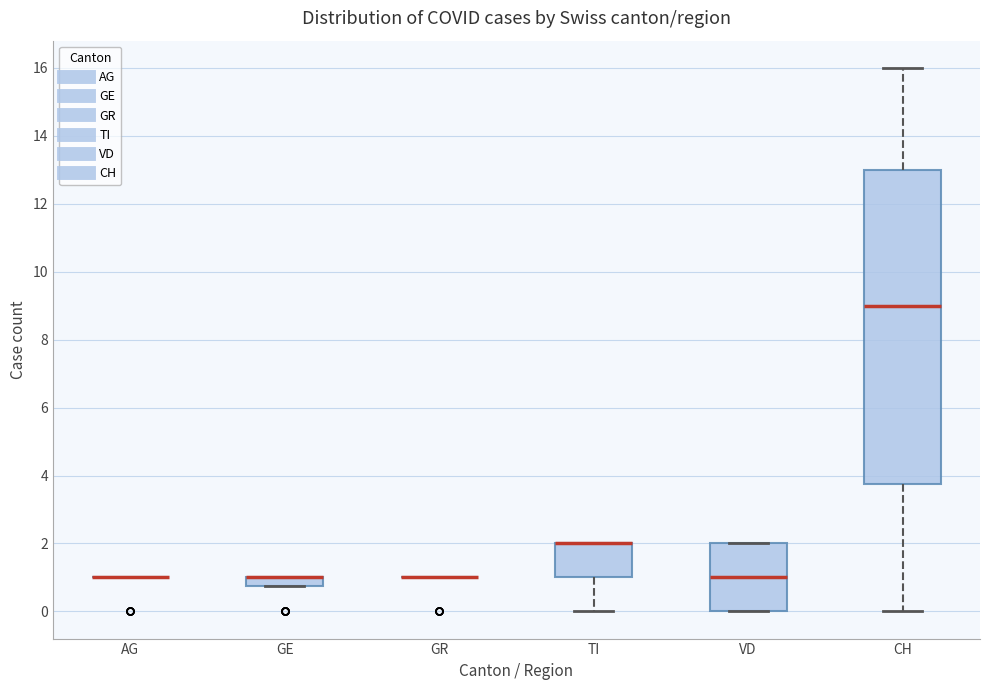

Which box is the tallest, from its lower edge to its upper edge?

CH